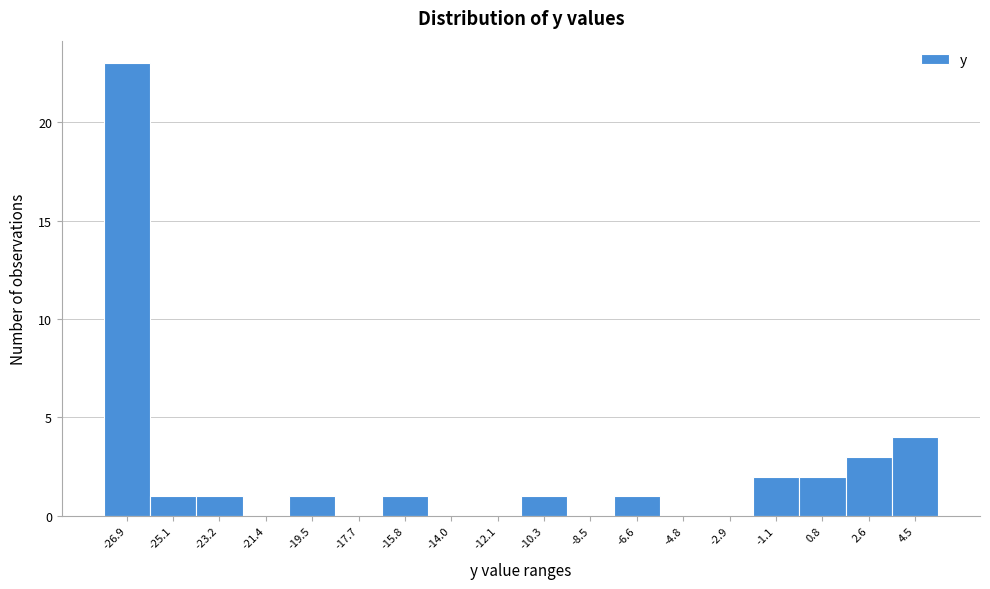

Reading left to right, extract all data points from this chart.

-26.9=23	-25.1=1	-23.2=1	-21.4=0	-19.5=1	-17.7=0	-15.8=1	-14.0=0	-12.1=0	-10.3=1	-8.5=0	-6.6=1	-4.8=0	-2.9=0	-1.1=2	0.8=2	2.6=3	4.5=4